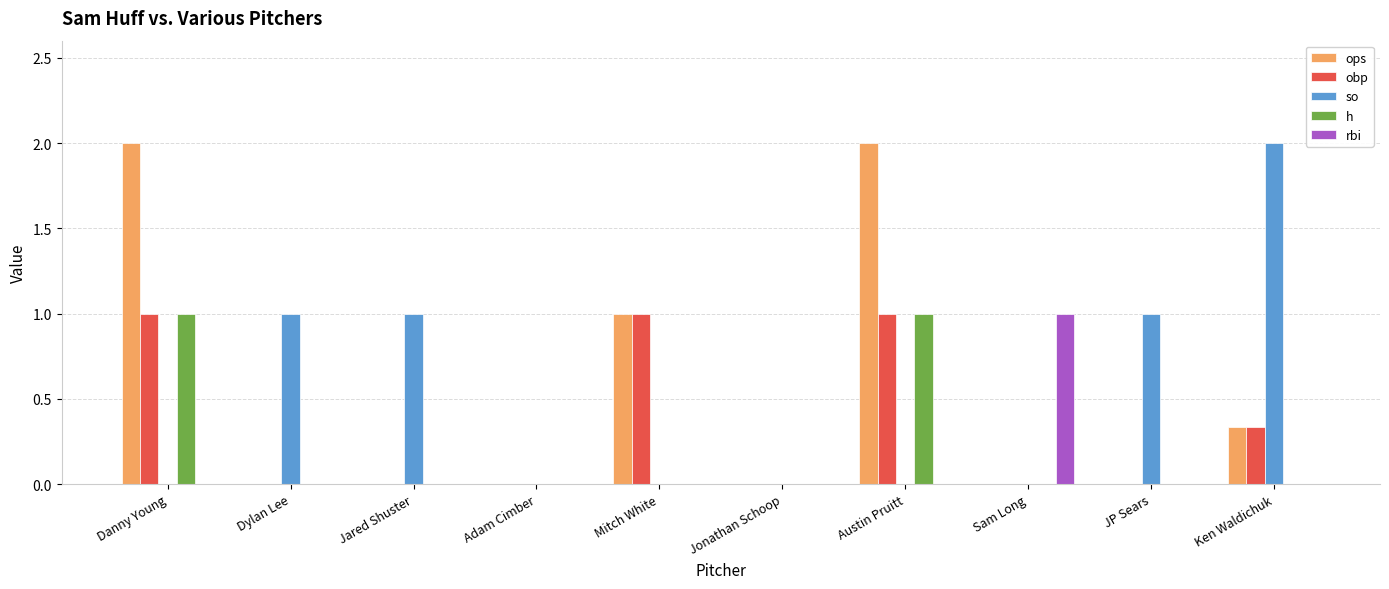

The value of obp at Adam Cimber is -0.6. True or false?

False